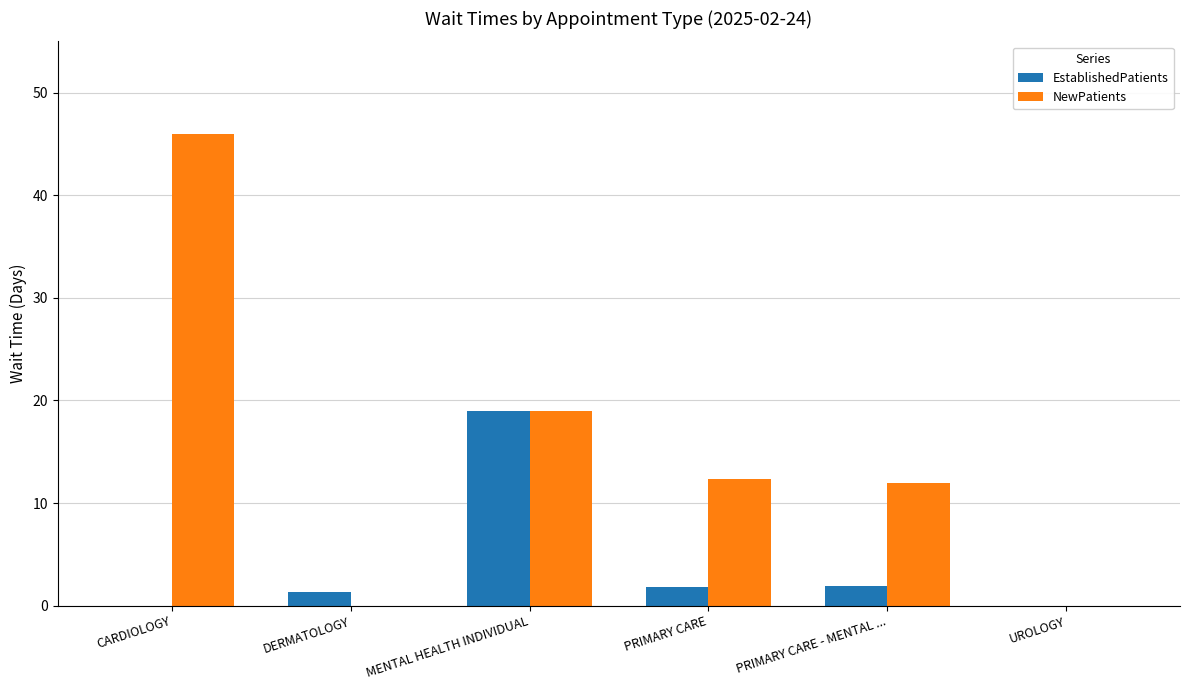

Count the number of categories in the chart.

6